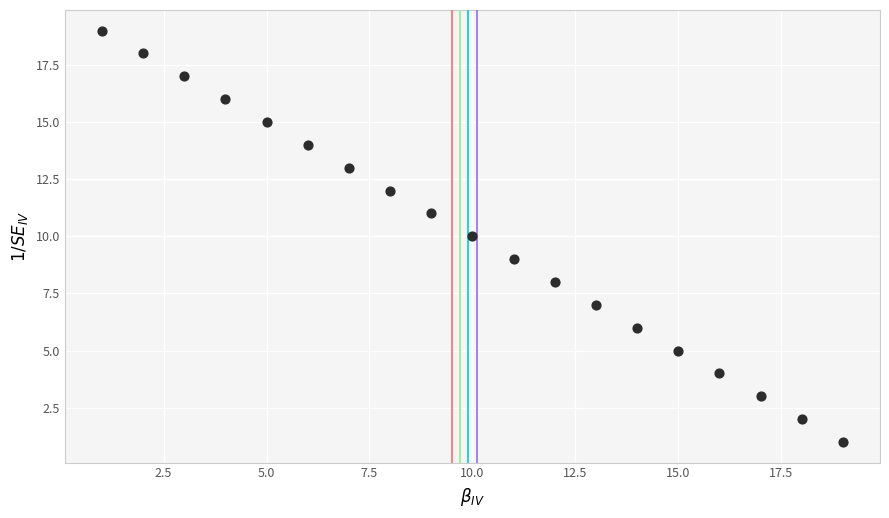

What is the range of Y values (max minus min)?

18